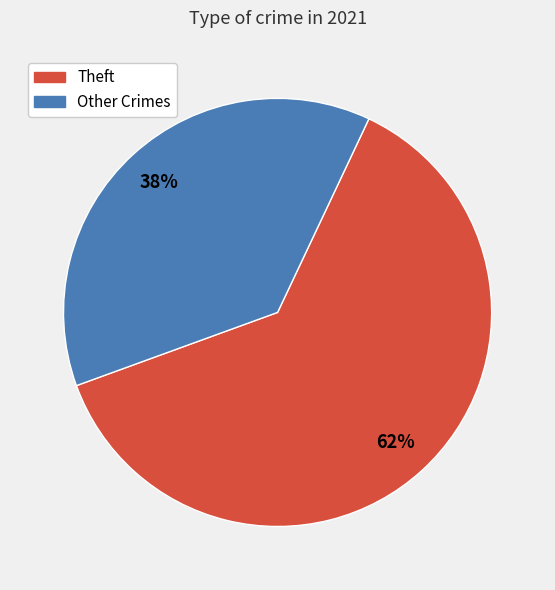

To the nearest percent, what is the average slice percentage?

50%